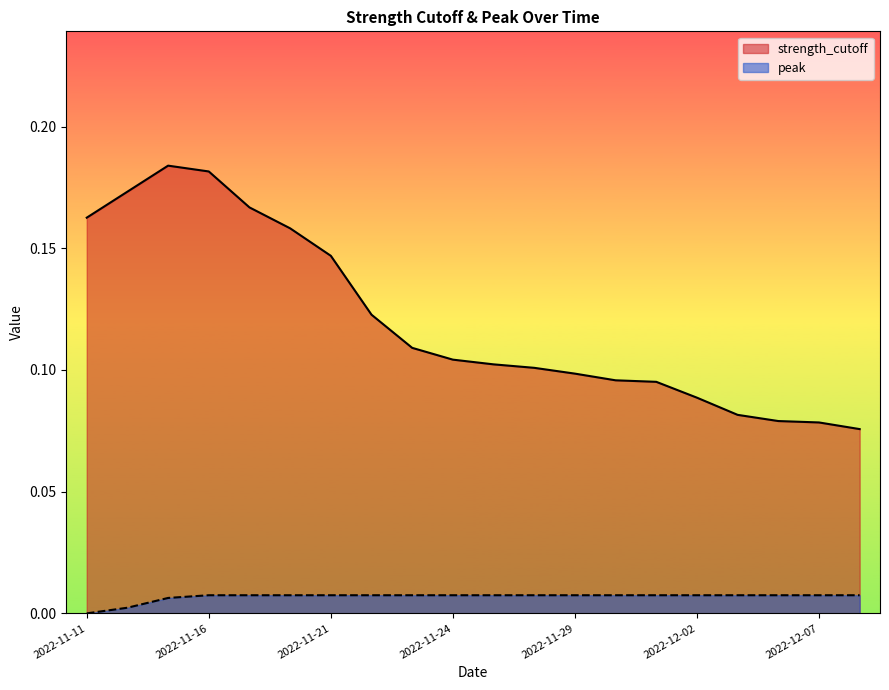

Which category has the highest value across all series?

2022-11-15